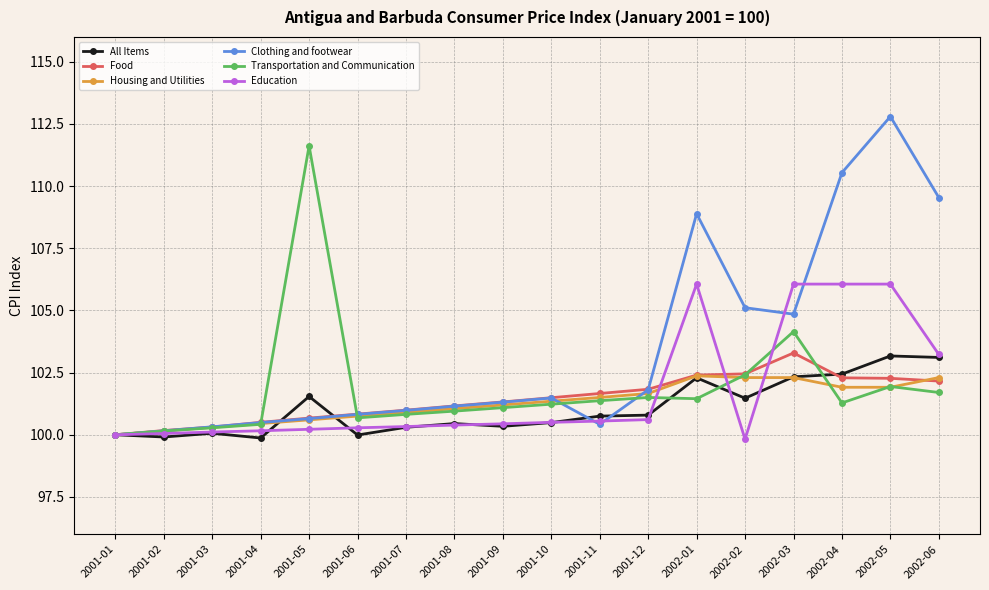

True or false: Education has a value of 100.6 at 2001-12.

True